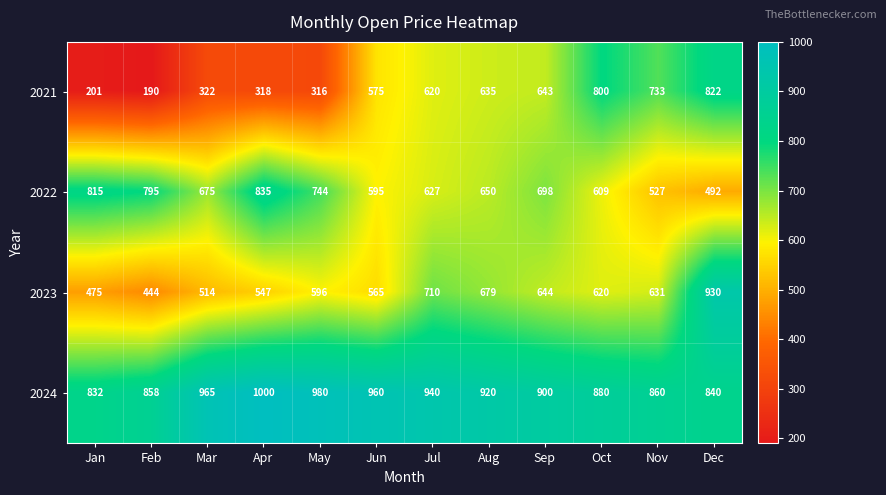

Which series has the largest total across all categories?

2024